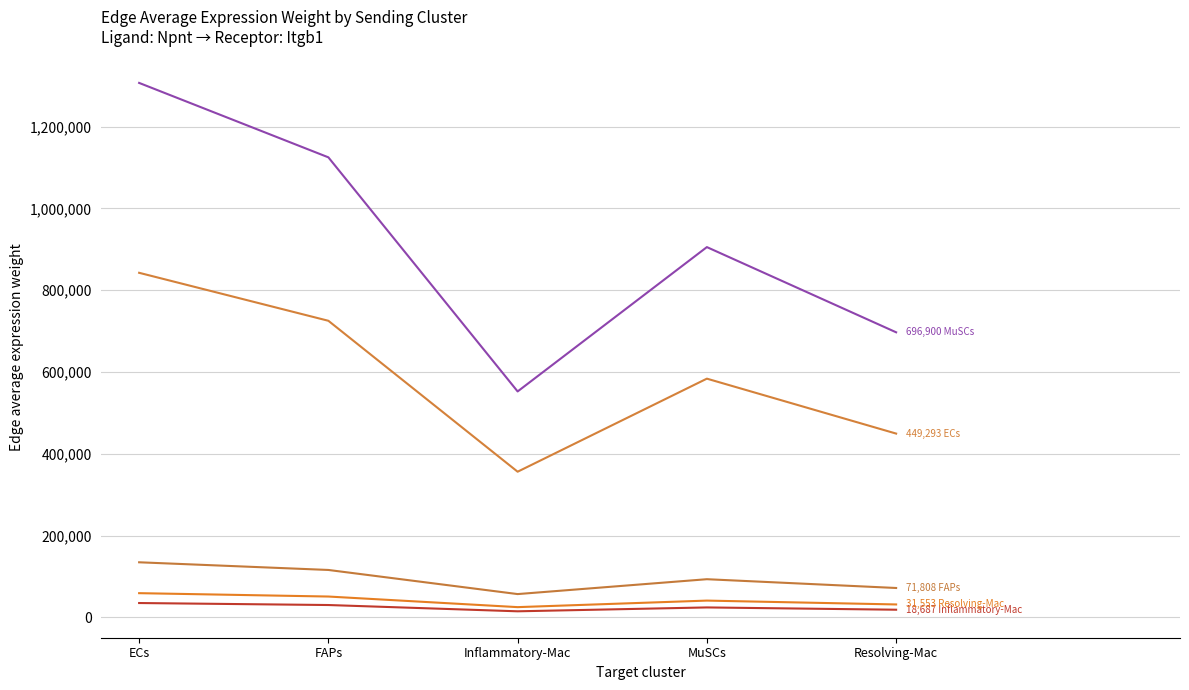

How many lines are shown in the chart?

5